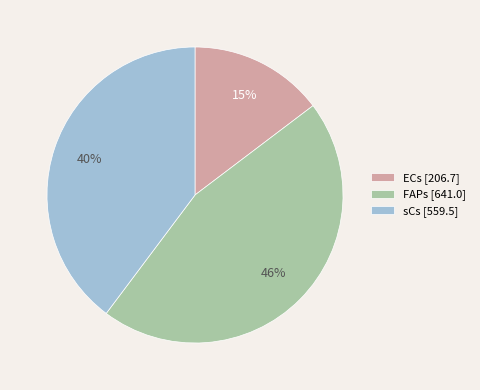

The ECs [206.7] slice represents 15% of the pie. True or false?

True